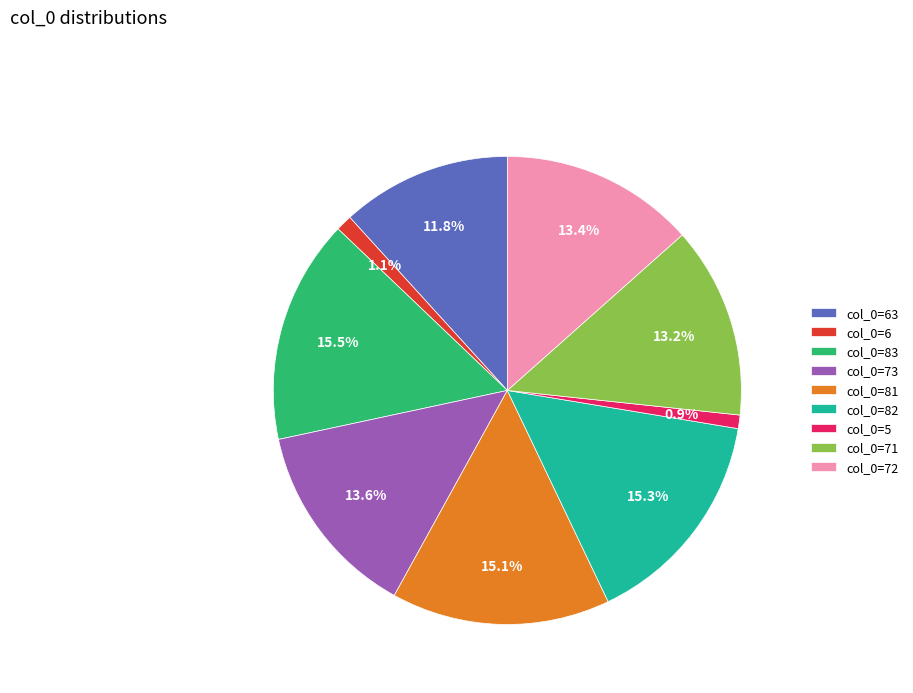

What is the ratio of the value at col_0=73 to the value at col_0=81?

0.9